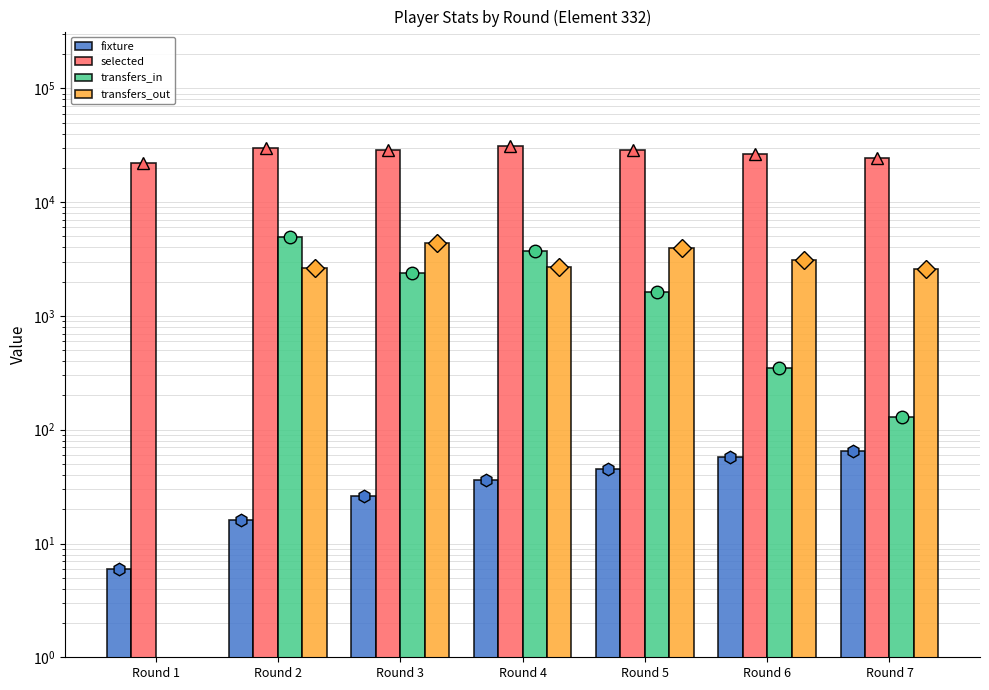

Reading left to right, list all the values displayed in this chart.

fixture: Round 1=6	Round 2=16	Round 3=26	Round 4=36	Round 5=45	Round 6=58	Round 7=65
selected: Round 1=21964	Round 2=29716	Round 3=28698	Round 4=31359	Round 5=29047	Round 6=26586	Round 7=24405
transfers_in: Round 1=0	Round 2=4953	Round 3=2388	Round 4=3699	Round 5=1636	Round 6=346	Round 7=130
transfers_out: Round 1=0	Round 2=2646	Round 3=4376	Round 4=2681	Round 5=3963	Round 6=3079	Round 7=2596